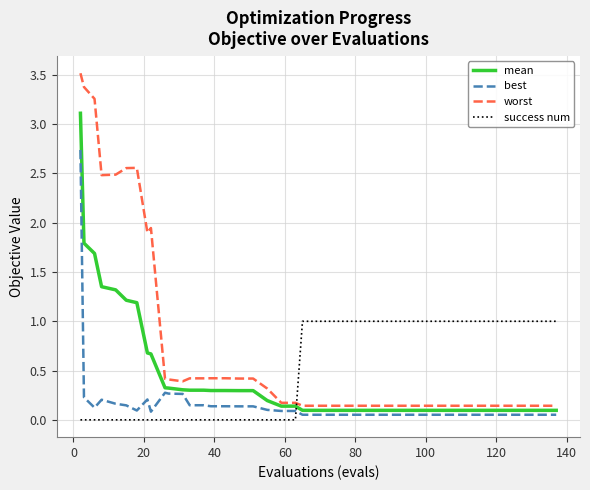

True or false: worst and best cross at least once.

False